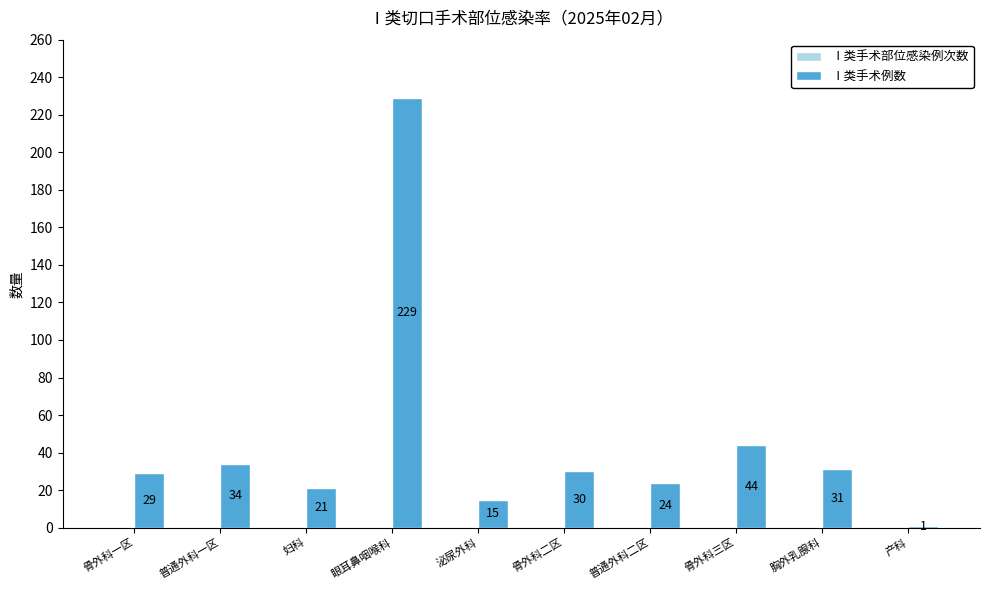

Are the bars horizontal?

No